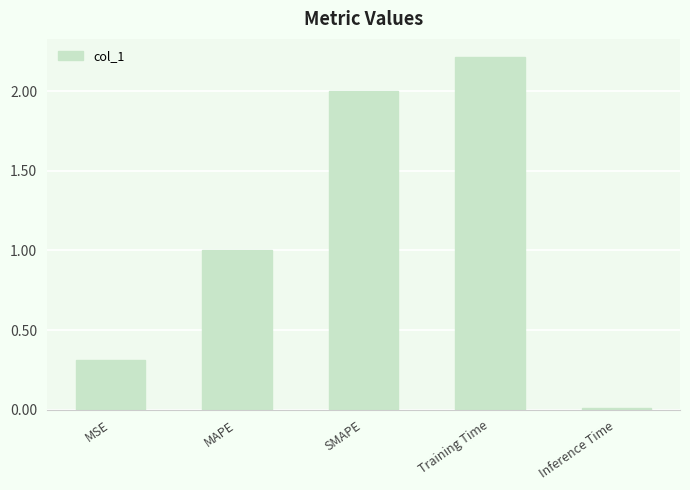

What is the maximum value shown in the chart?

2.2